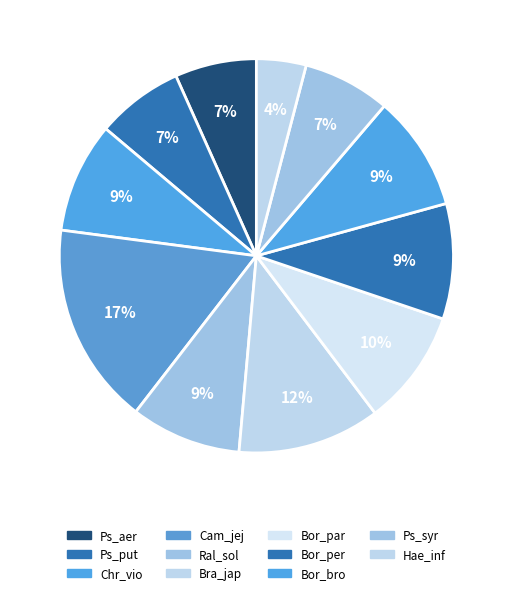

How many segments does this pie chart have?

11